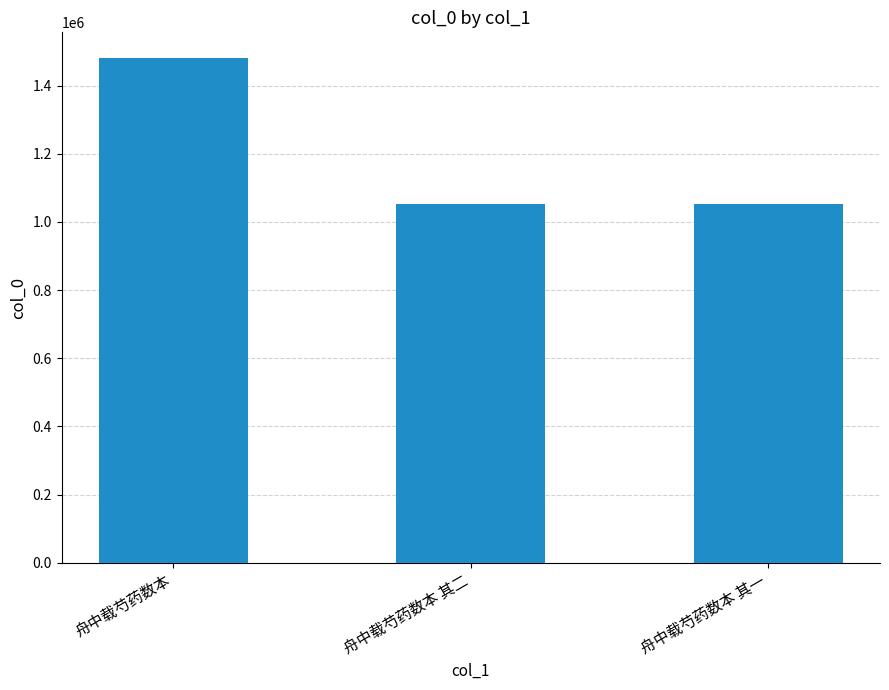

What is the value of the 2nd bar from the left?

1052726